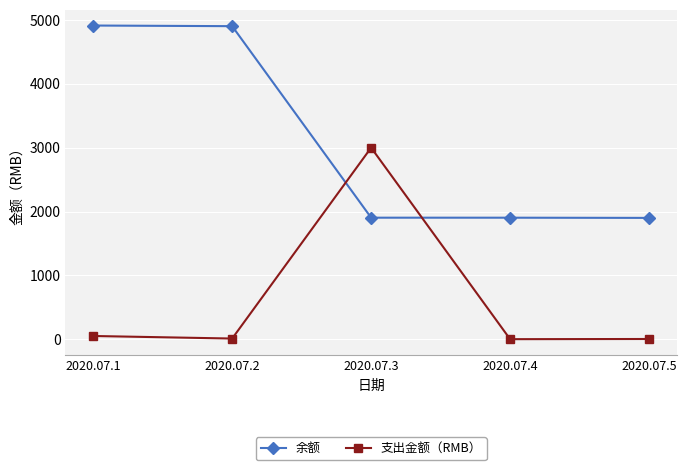

True or false: 支出金额（RMB） has a value of 0.2 at 2020.07.4.

True